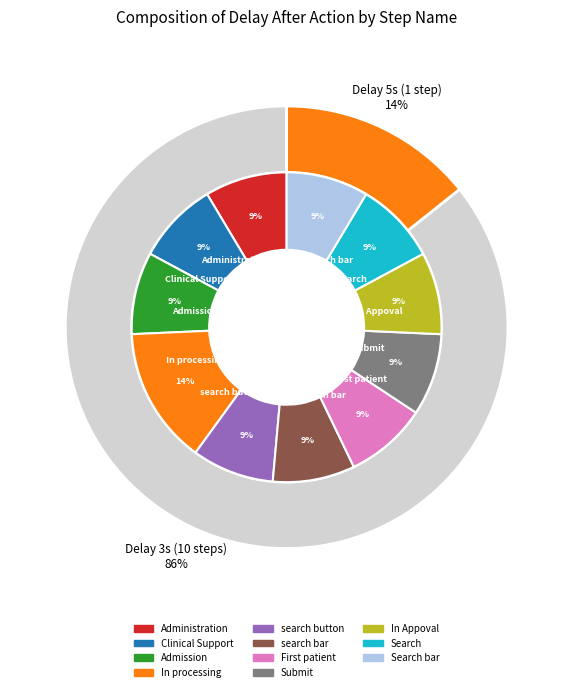

Approximately how many times larger is the value at Clinical Support compared to In processing?

0.6